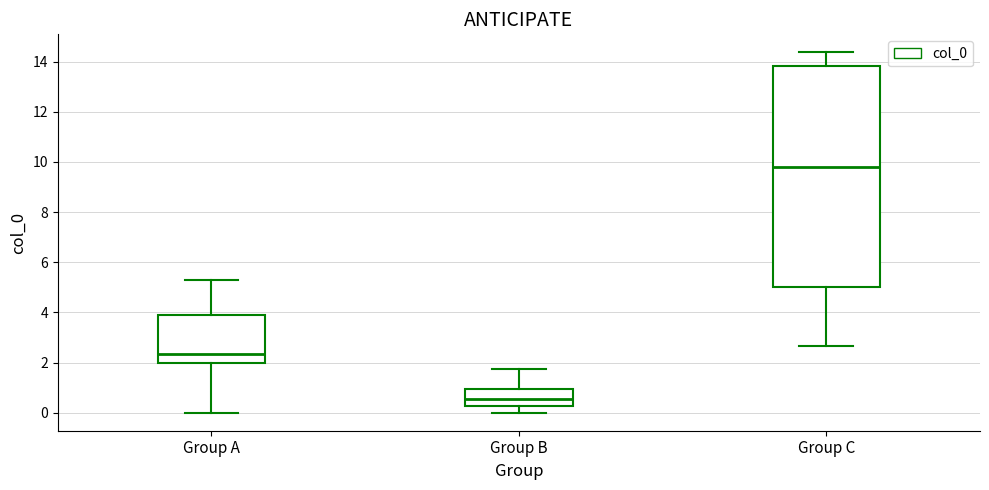

Where is the lower edge of the box for Group A on the y-axis? The values are not printed on the chart, so give them approximately, as read against the axis.

2.0